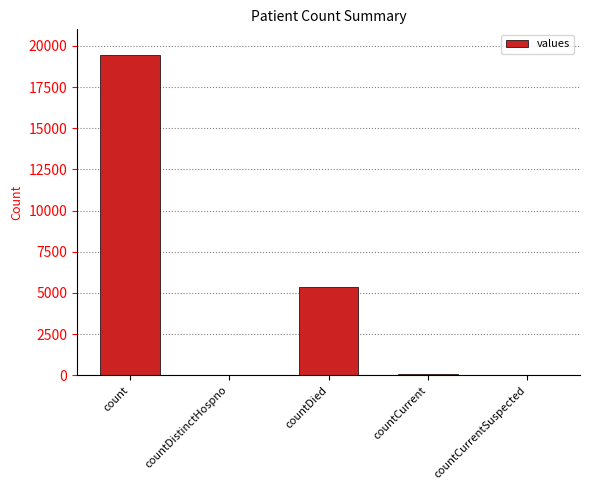

How many categories are shown in the chart?

5